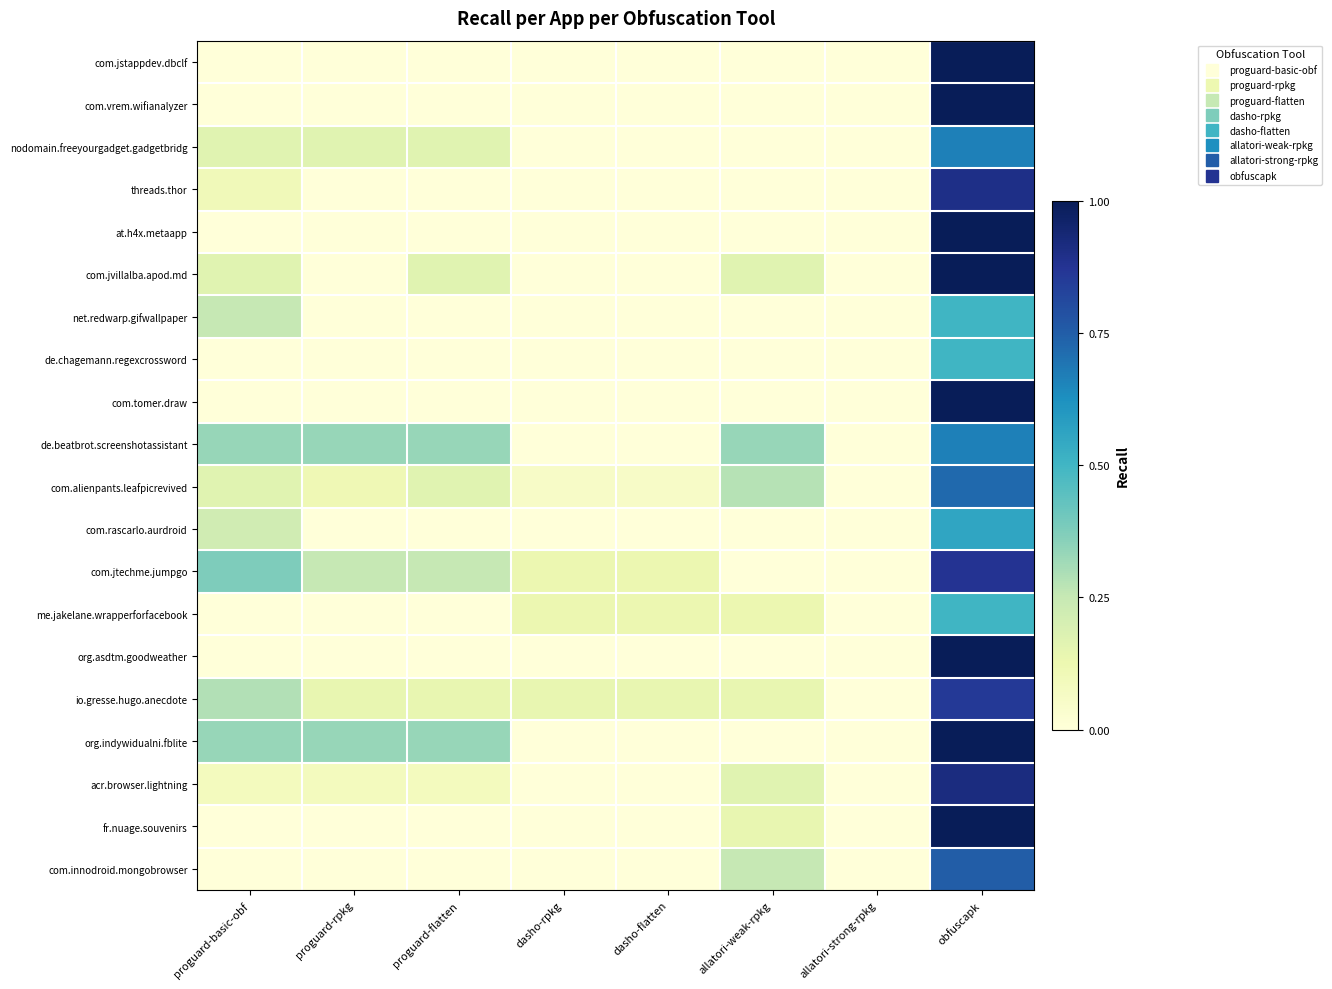

Reading left to right, extract all data points from this chart.

com.jstappdev.dbclf: proguard-basic-obf=0.0	proguard-rpkg=0.0	proguard-flatten=0.0	dasho-rpkg=0.0	dasho-flatten=0.0	allatori-weak-rpkg=0.0	allatori-strong-rpkg=0.0	obfuscapk=1.0
com.vrem.wifianalyzer: proguard-basic-obf=0.0	proguard-rpkg=0.0	proguard-flatten=0.0	dasho-rpkg=0.0	dasho-flatten=0.0	allatori-weak-rpkg=0.0	allatori-strong-rpkg=0.0	obfuscapk=1.0
nodomain.freeyourgadget.gadgetbridg: proguard-basic-obf=0.2	proguard-rpkg=0.2	proguard-flatten=0.2	dasho-rpkg=0.0	dasho-flatten=0.0	allatori-weak-rpkg=0.0	allatori-strong-rpkg=0.0	obfuscapk=0.7
threads.thor: proguard-basic-obf=0.1	proguard-rpkg=0.0	proguard-flatten=0.0	dasho-rpkg=0.0	dasho-flatten=0.0	allatori-weak-rpkg=0.0	allatori-strong-rpkg=0.0	obfuscapk=0.9
at.h4x.metaapp: proguard-basic-obf=0.0	proguard-rpkg=0.0	proguard-flatten=0.0	dasho-rpkg=0.0	dasho-flatten=0.0	allatori-weak-rpkg=0.0	allatori-strong-rpkg=0.0	obfuscapk=1.0
com.jvillalba.apod.md: proguard-basic-obf=0.2	proguard-rpkg=0.0	proguard-flatten=0.2	dasho-rpkg=0.0	dasho-flatten=0.0	allatori-weak-rpkg=0.2	allatori-strong-rpkg=0.0	obfuscapk=1.0
net.redwarp.gifwallpaper: proguard-basic-obf=0.2	proguard-rpkg=0.0	proguard-flatten=0.0	dasho-rpkg=0.0	dasho-flatten=0.0	allatori-weak-rpkg=0.0	allatori-strong-rpkg=0.0	obfuscapk=0.5
de.chagemann.regexcrossword: proguard-basic-obf=0.0	proguard-rpkg=0.0	proguard-flatten=0.0	dasho-rpkg=0.0	dasho-flatten=0.0	allatori-weak-rpkg=0.0	allatori-strong-rpkg=0.0	obfuscapk=0.5
com.tomer.draw: proguard-basic-obf=0.0	proguard-rpkg=0.0	proguard-flatten=0.0	dasho-rpkg=0.0	dasho-flatten=0.0	allatori-weak-rpkg=0.0	allatori-strong-rpkg=0.0	obfuscapk=1.0
de.beatbrot.screenshotassistant: proguard-basic-obf=0.3	proguard-rpkg=0.3	proguard-flatten=0.3	dasho-rpkg=0.0	dasho-flatten=0.0	allatori-weak-rpkg=0.3	allatori-strong-rpkg=0.0	obfuscapk=0.7
com.alienpants.leafpicrevived: proguard-basic-obf=0.2	proguard-rpkg=0.1	proguard-flatten=0.2	dasho-rpkg=0.1	dasho-flatten=0.1	allatori-weak-rpkg=0.3	allatori-strong-rpkg=0.0	obfuscapk=0.7
com.rascarlo.aurdroid: proguard-basic-obf=0.2	proguard-rpkg=0.0	proguard-flatten=0.0	dasho-rpkg=0.0	dasho-flatten=0.0	allatori-weak-rpkg=0.0	allatori-strong-rpkg=0.0	obfuscapk=0.6
com.jtechme.jumpgo: proguard-basic-obf=0.4	proguard-rpkg=0.2	proguard-flatten=0.2	dasho-rpkg=0.1	dasho-flatten=0.1	allatori-weak-rpkg=0.0	allatori-strong-rpkg=0.0	obfuscapk=0.9
me.jakelane.wrapperforfacebook: proguard-basic-obf=0.0	proguard-rpkg=0.0	proguard-flatten=0.0	dasho-rpkg=0.1	dasho-flatten=0.1	allatori-weak-rpkg=0.1	allatori-strong-rpkg=0.0	obfuscapk=0.5
org.asdtm.goodweather: proguard-basic-obf=0.0	proguard-rpkg=0.0	proguard-flatten=0.0	dasho-rpkg=0.0	dasho-flatten=0.0	allatori-weak-rpkg=0.0	allatori-strong-rpkg=0.0	obfuscapk=1.0
io.gresse.hugo.anecdote: proguard-basic-obf=0.3	proguard-rpkg=0.1	proguard-flatten=0.1	dasho-rpkg=0.1	dasho-flatten=0.1	allatori-weak-rpkg=0.1	allatori-strong-rpkg=0.0	obfuscapk=0.9
org.indywidualni.fblite: proguard-basic-obf=0.3	proguard-rpkg=0.3	proguard-flatten=0.3	dasho-rpkg=0.0	dasho-flatten=0.0	allatori-weak-rpkg=0.0	allatori-strong-rpkg=0.0	obfuscapk=1.0
acr.browser.lightning: proguard-basic-obf=0.1	proguard-rpkg=0.1	proguard-flatten=0.1	dasho-rpkg=0.0	dasho-flatten=0.0	allatori-weak-rpkg=0.2	allatori-strong-rpkg=0.0	obfuscapk=0.9
fr.nuage.souvenirs: proguard-basic-obf=0.0	proguard-rpkg=0.0	proguard-flatten=0.0	dasho-rpkg=0.0	dasho-flatten=0.0	allatori-weak-rpkg=0.1	allatori-strong-rpkg=0.0	obfuscapk=1.0
com.innodroid.mongobrowser: proguard-basic-obf=0.0	proguard-rpkg=0.0	proguard-flatten=0.0	dasho-rpkg=0.0	dasho-flatten=0.0	allatori-weak-rpkg=0.2	allatori-strong-rpkg=0.0	obfuscapk=0.8